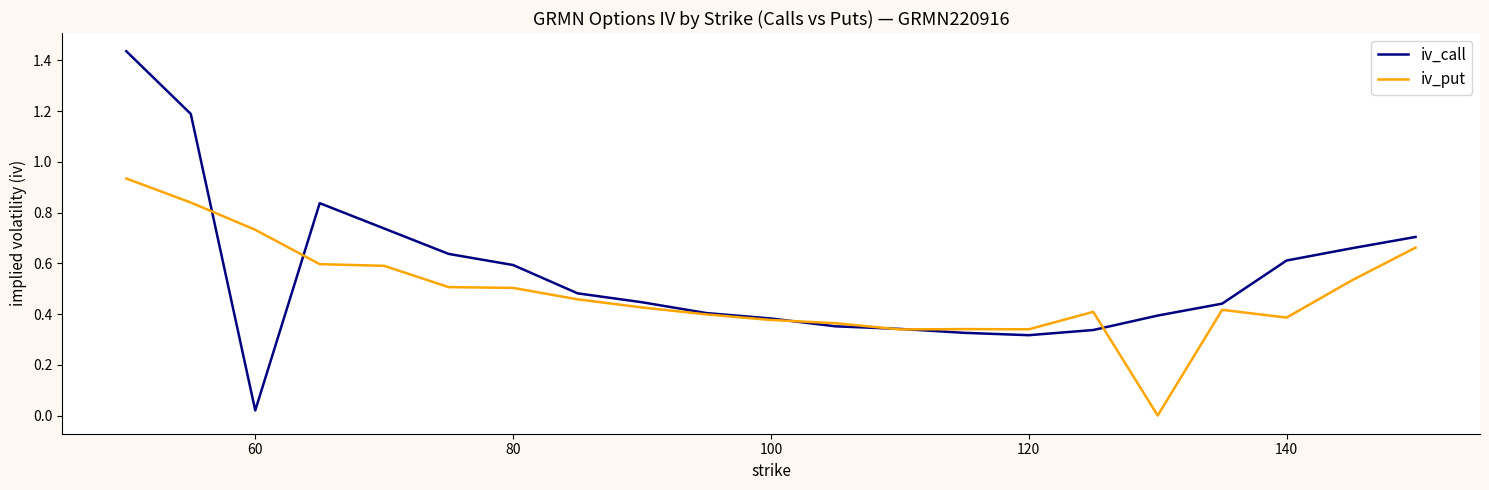

Rank the series by their average value, from lowest to highest.

iv_put, iv_call